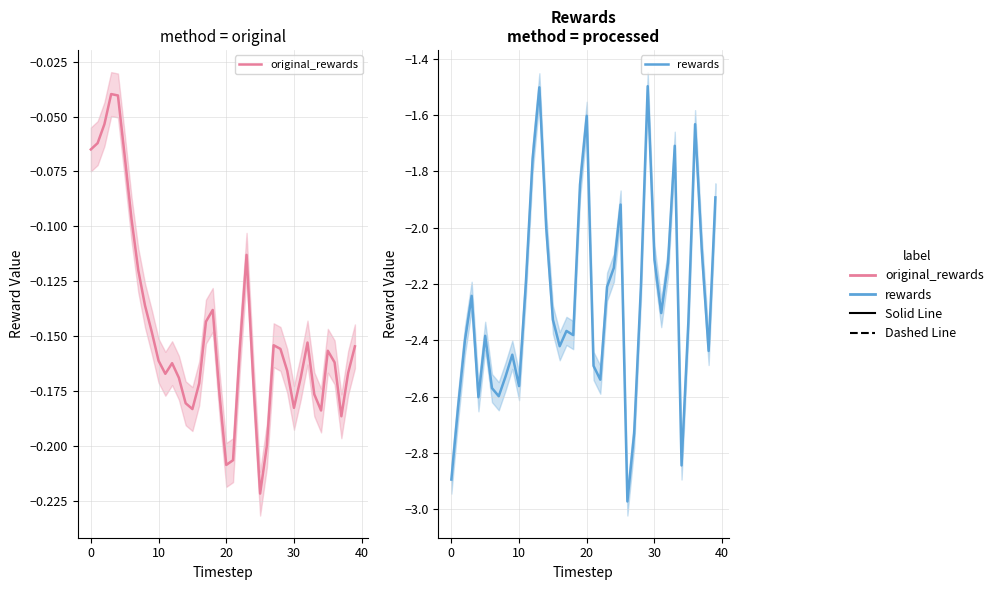

Which series has the widest spread of values?

rewards